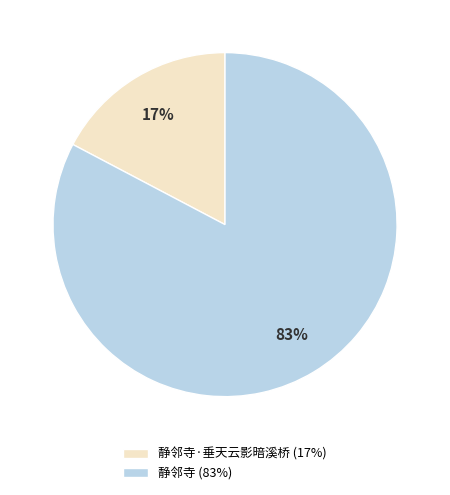

Which category has the biggest portion of the pie?

静邻寺 (83%)